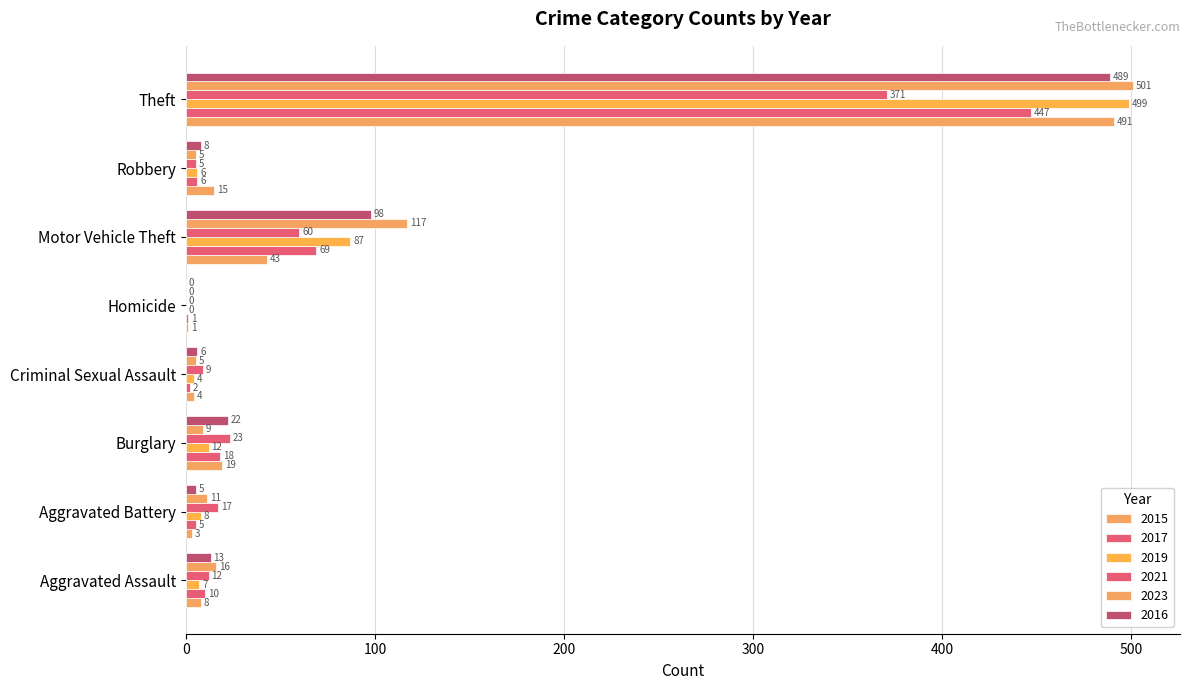

What is the total value across all series at Aggravated Assault?

66